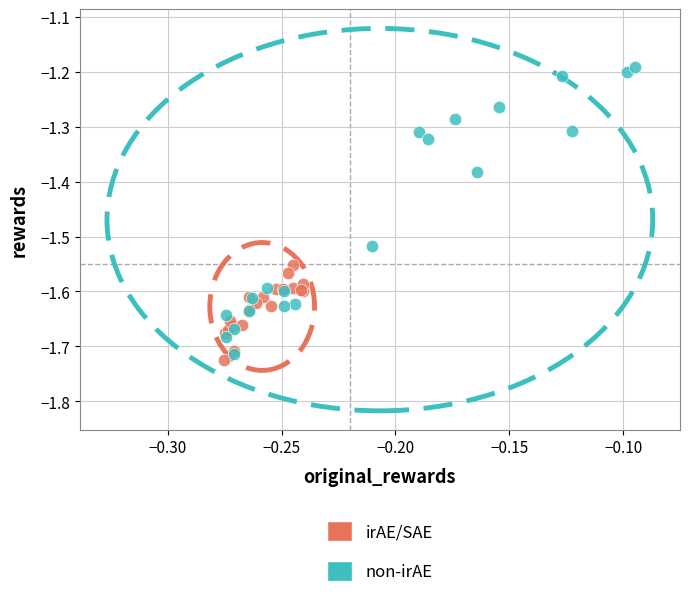

Which series has the largest Y range (max minus min)?

non-irAE